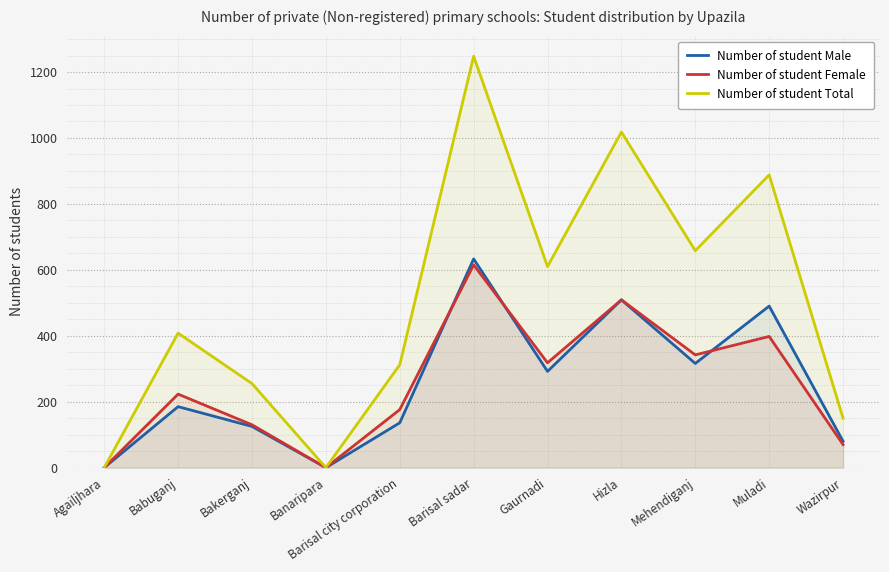

What is the difference between the second highest and second lowest values in the Number of student Total series?

1018